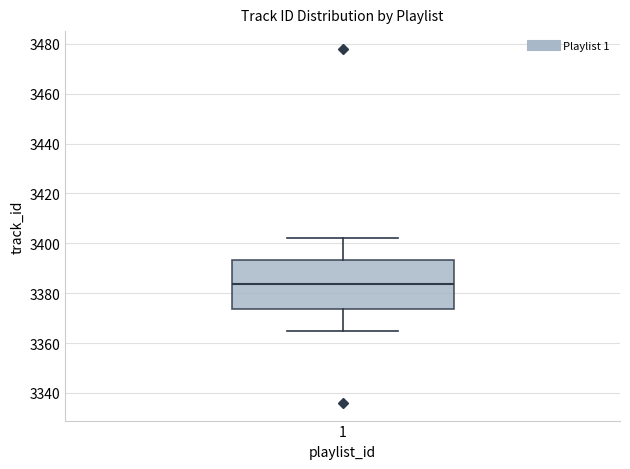

Transcribe this box plot: give where the median line is, the range the box spans, and where the two whiskers end, as read against the y-axis. The values are not printed on the chart, so give them approximately, as read against the axis.

median 3384, box 3374 to 3394, whiskers 3366 to 3402